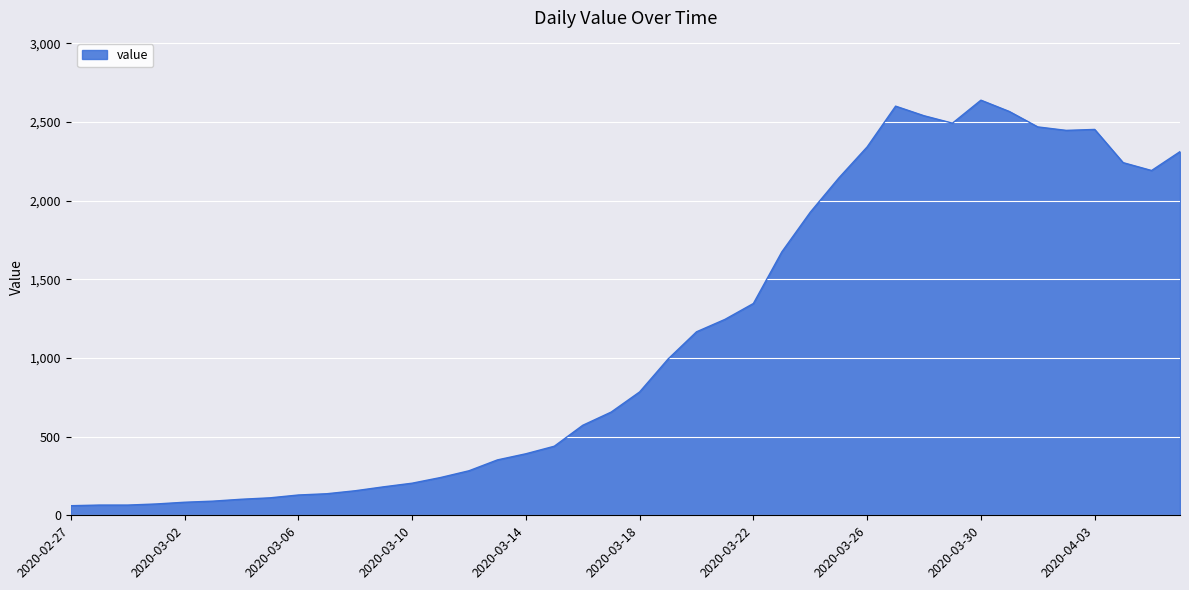

What is the difference between the maximum and minimum values?

2577